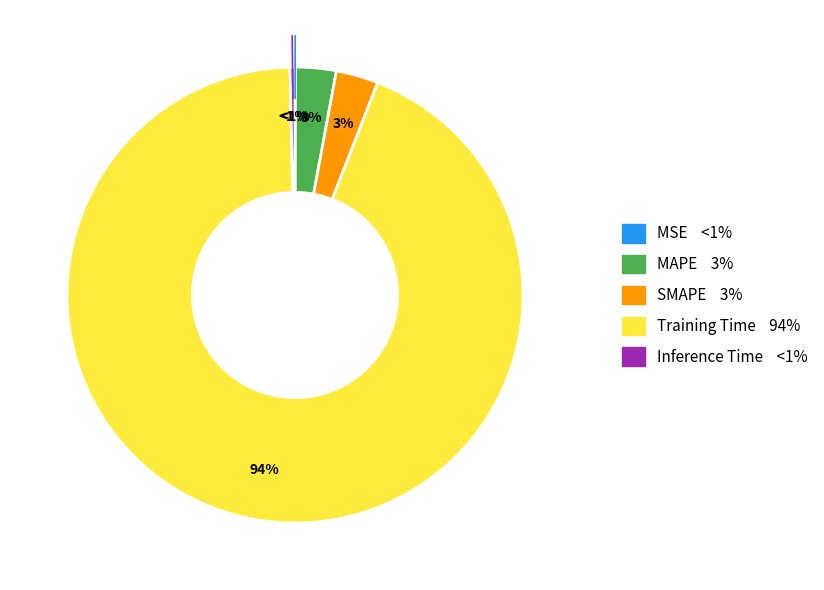

Is it true that SMAPE is 3% of the pie?

True